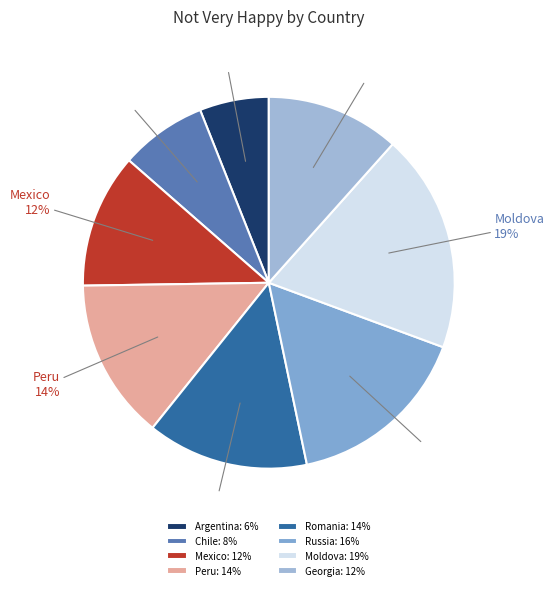

To the nearest percent, what portion does Moldova represent?

19%